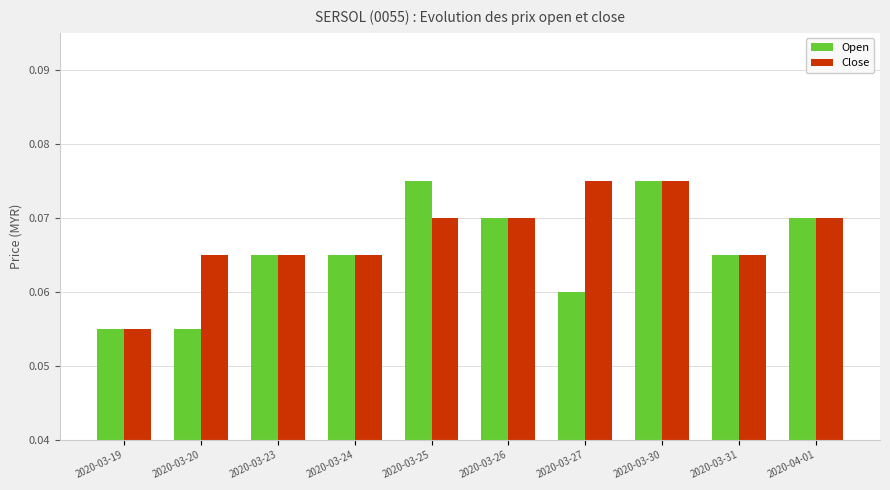

What is the label of the 8th bar from the right?

2020-03-23